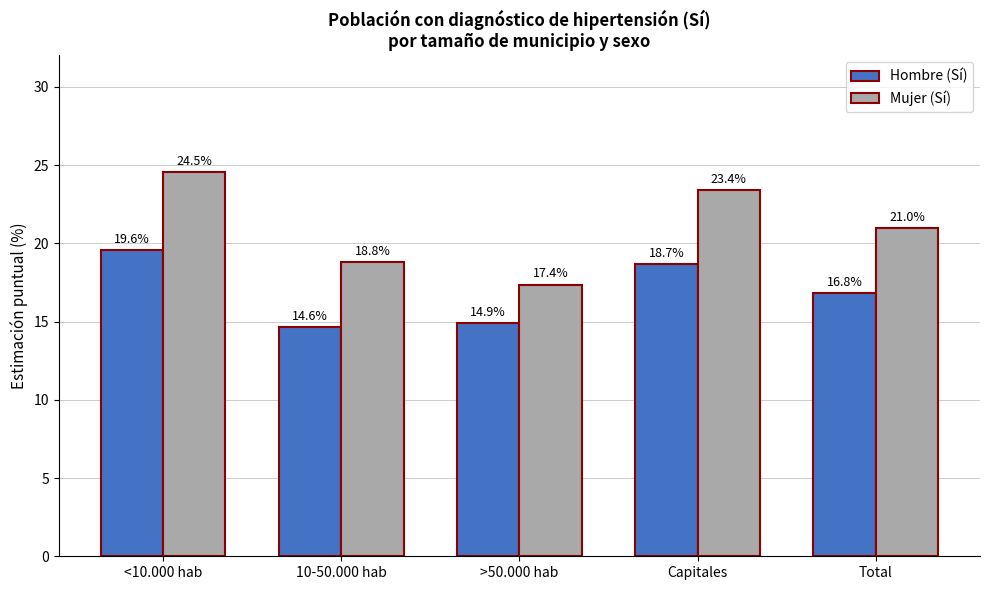

List the labels in order of Mujer (Sí) value, largest first.

<10.000 hab, Capitales, Total, 10-50.000 hab, >50.000 hab